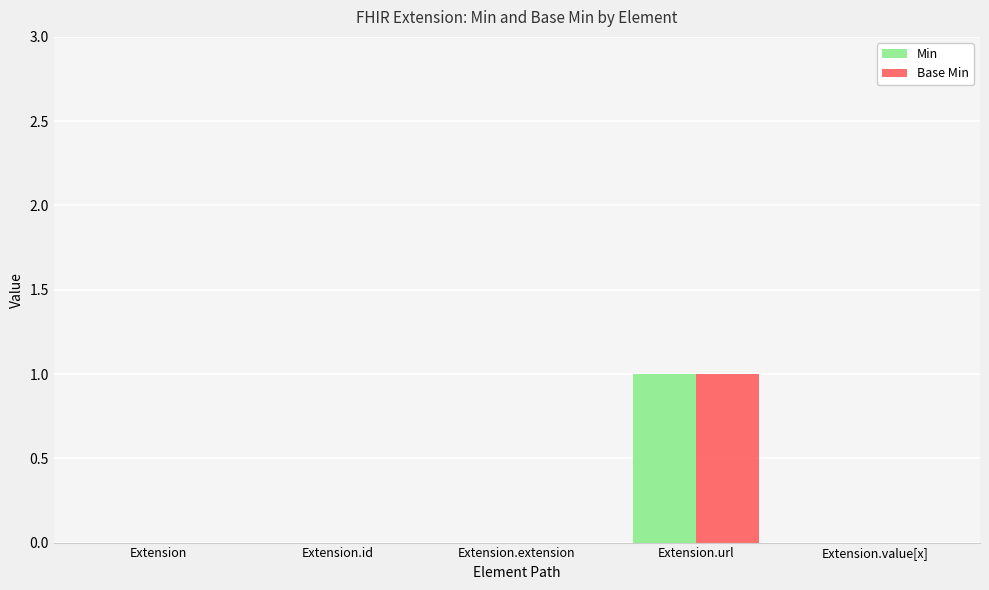

At which category is the sum across all series the highest?

Extension.url